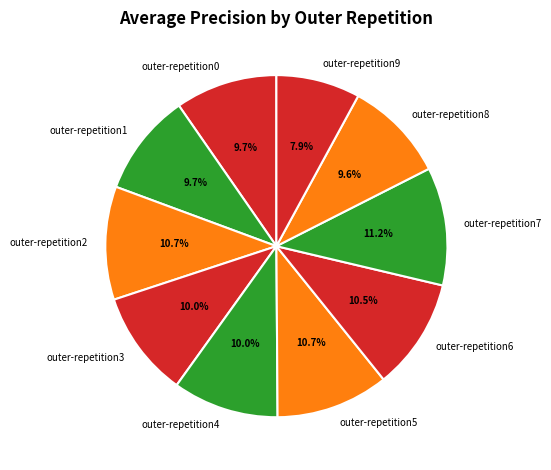

Combined, do outer-repetition2 and outer-repetition4 account for over 50%?

No